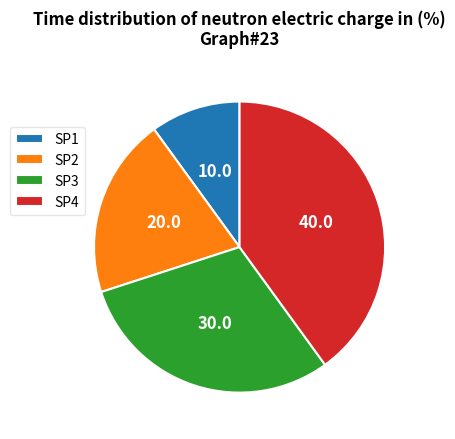

The SP3 slice represents 30% of the pie. True or false?

True